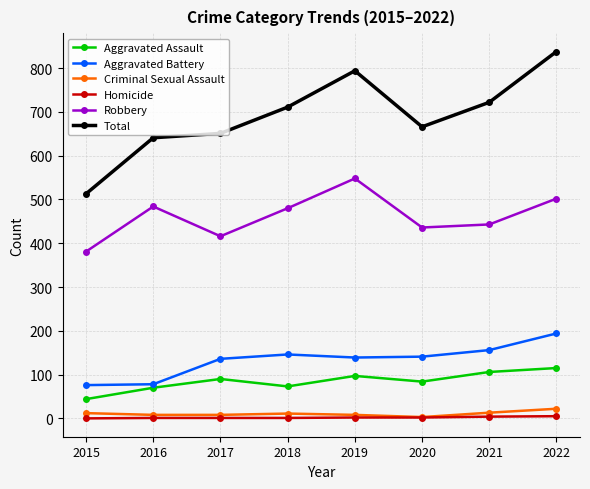

Which series has the largest range (max minus min)?

Total